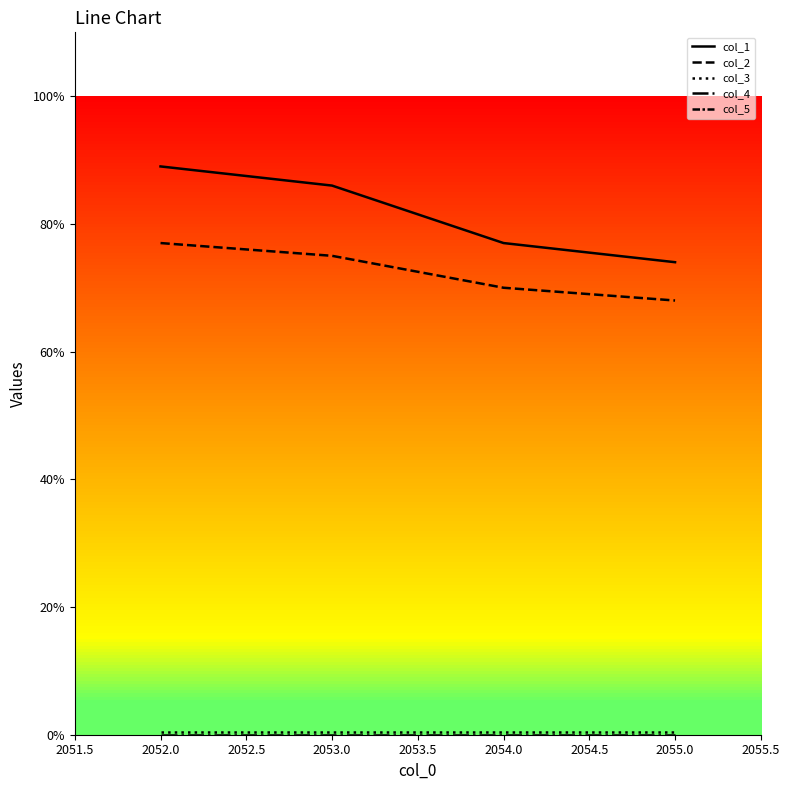

Between 2054.0 and 2052.0, which is larger?

2052.0